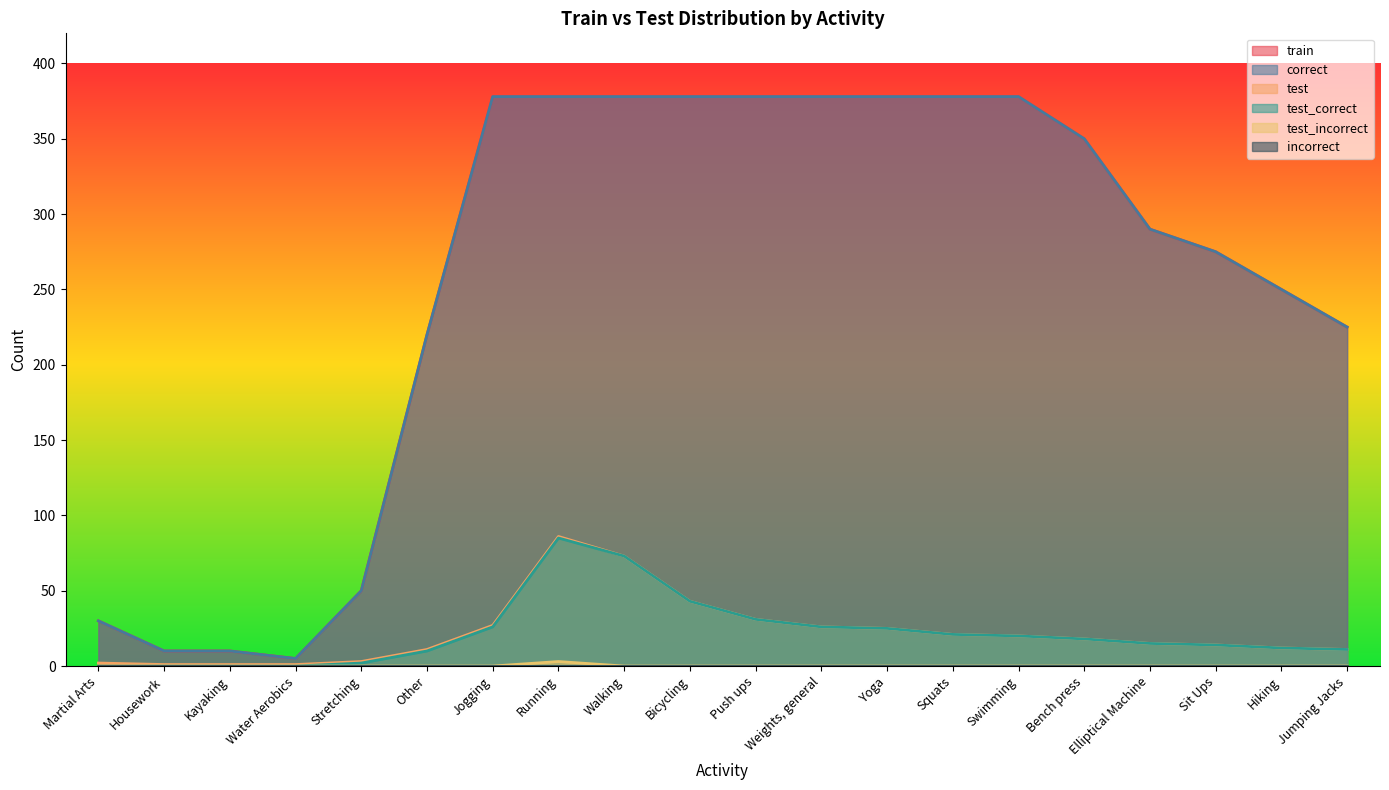

What is the difference between the maximum and minimum values in the correct series?

373